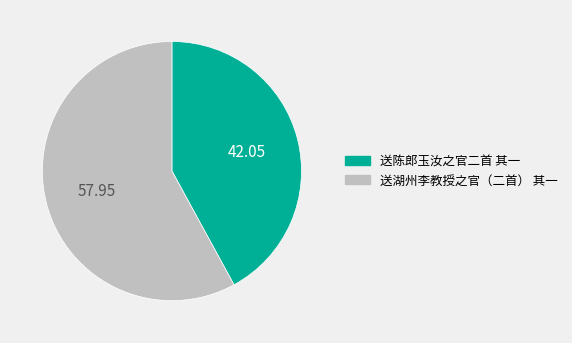

What is the smallest slice in the pie chart?

送陈郎玉汝之官二首 其一